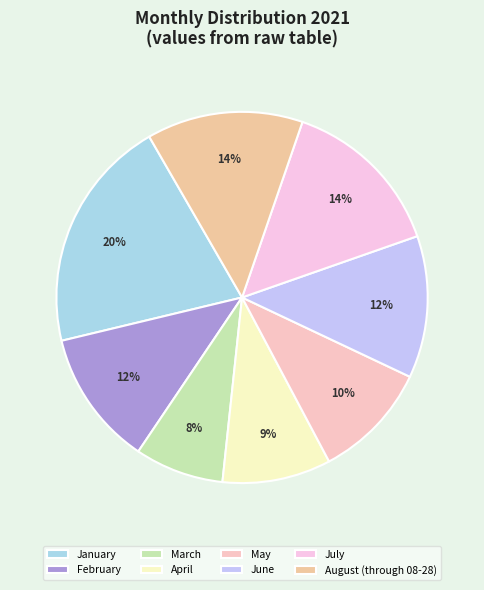

True or false: March accounts for 8% of the total.

True